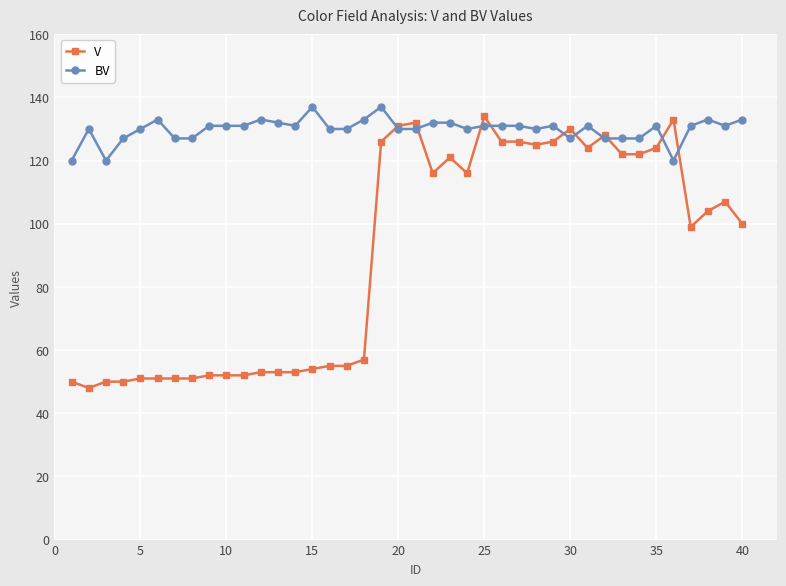

Which series has the largest range (max minus min)?

V